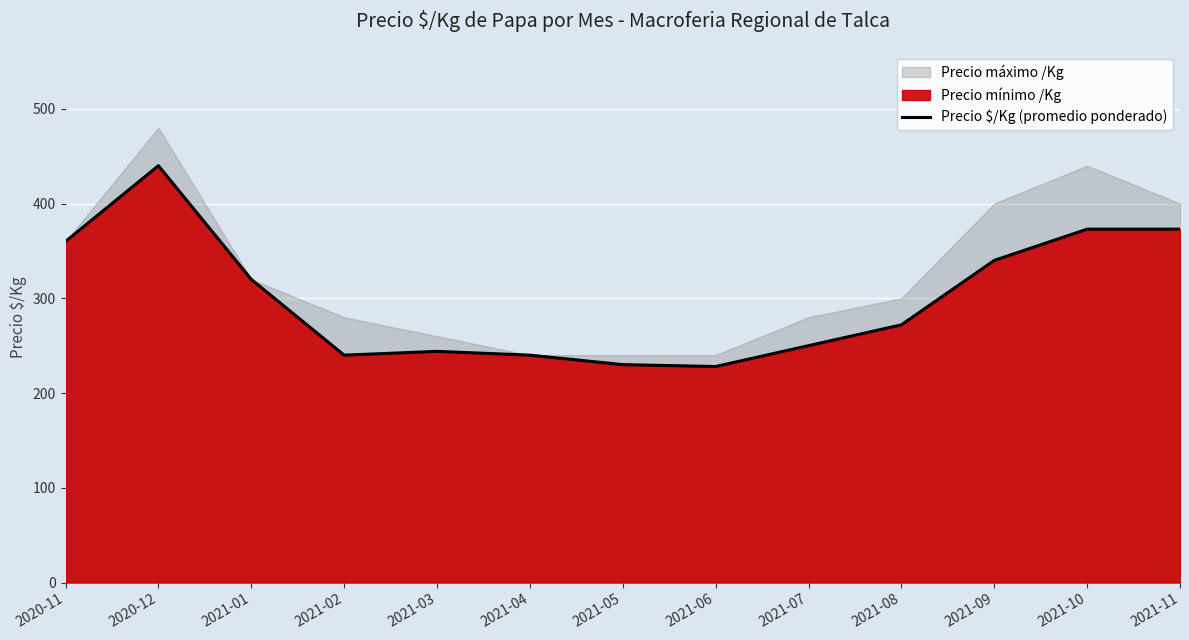

What is the label of the 5th point from the left?

2021-03